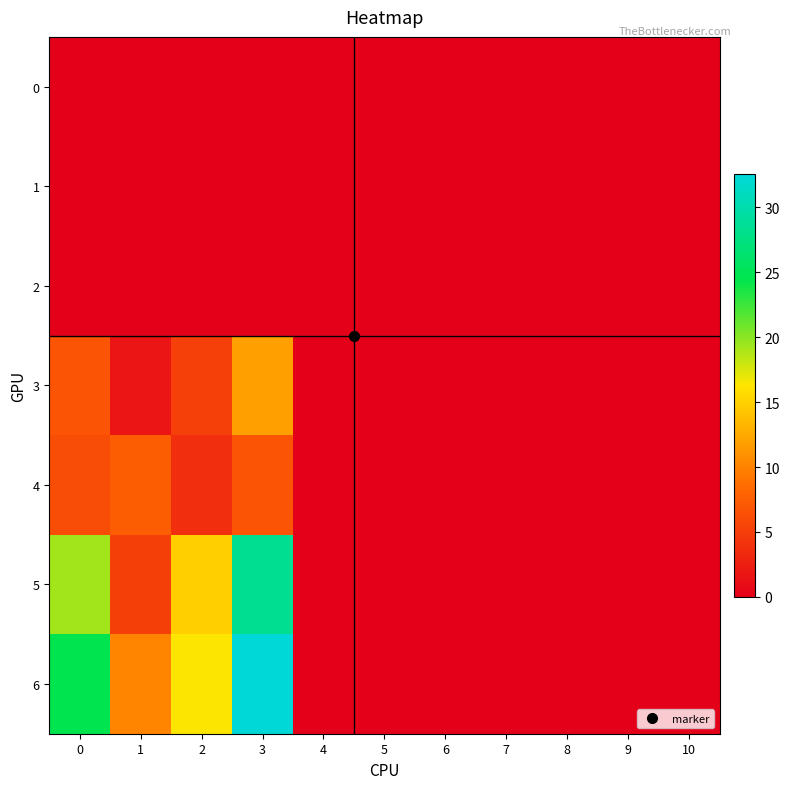

Count the number of categories in the chart.

11